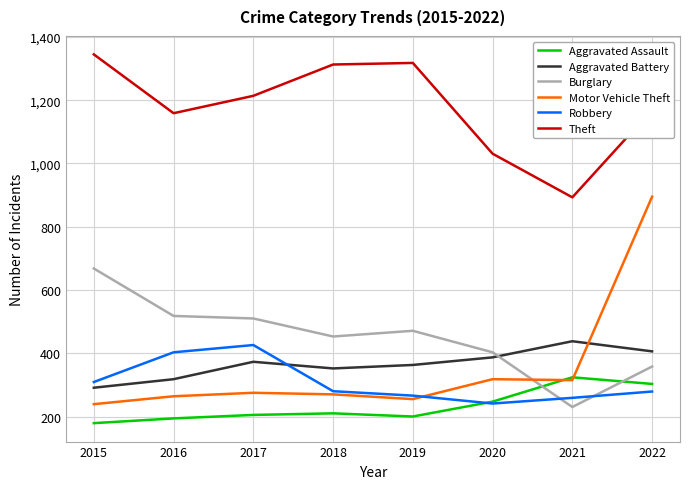

What is the spread (max minus min) of values at 2016?

965